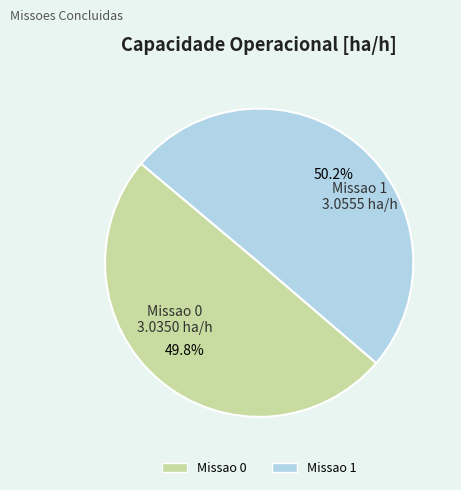

To the nearest percent, what portion does Missao 0 represent?

50%